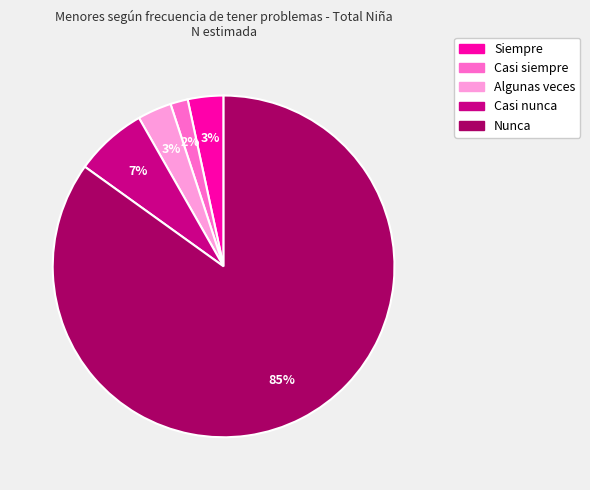

What is the majority slice?

Nunca